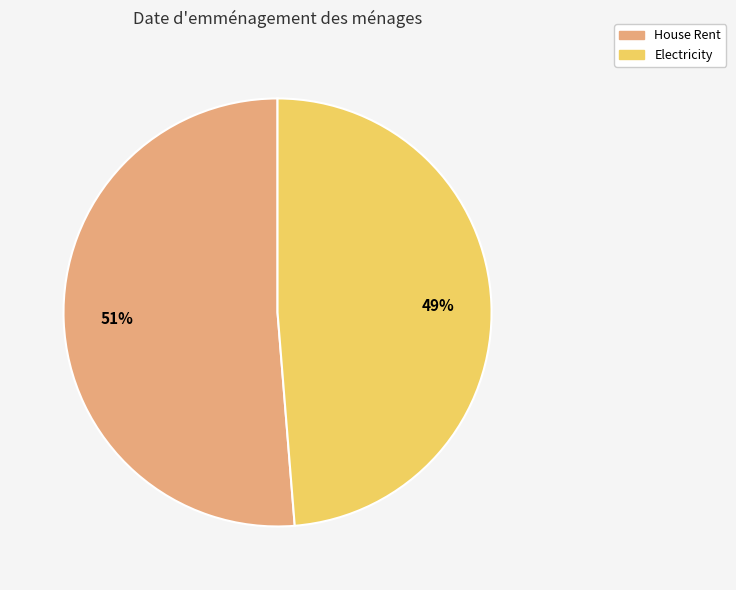

Is the sum of Electricity and House Rent greater than half?

Yes